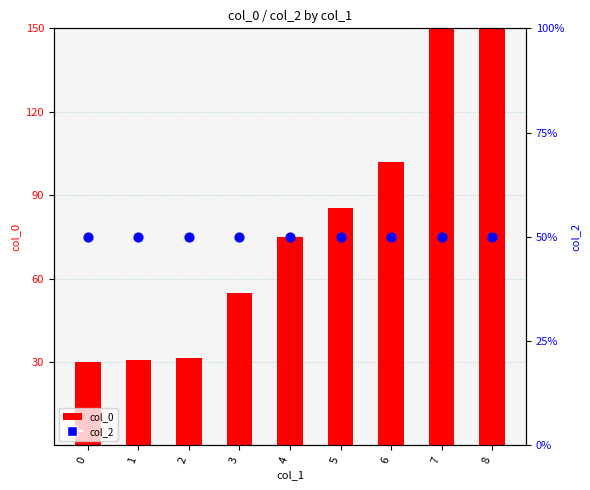

Which series has the largest total across all categories?

col_0